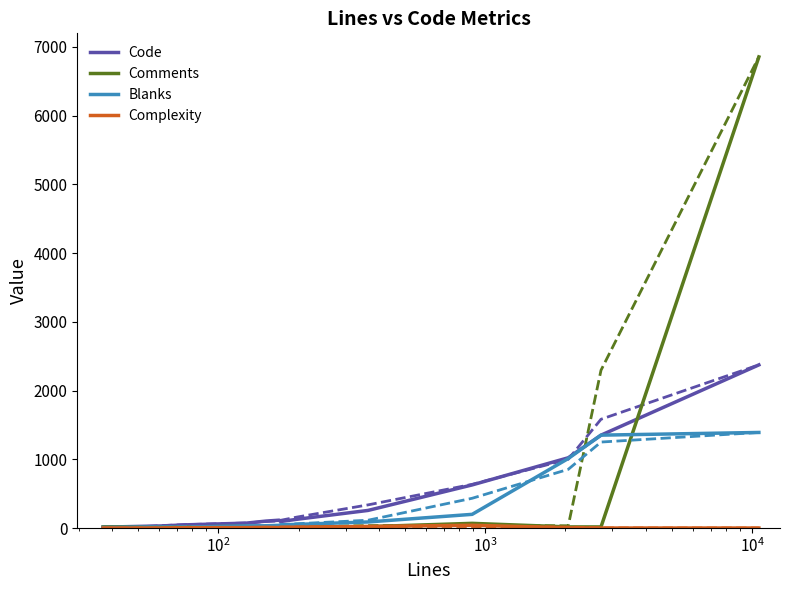

What is the greatest value displayed?

6853.0